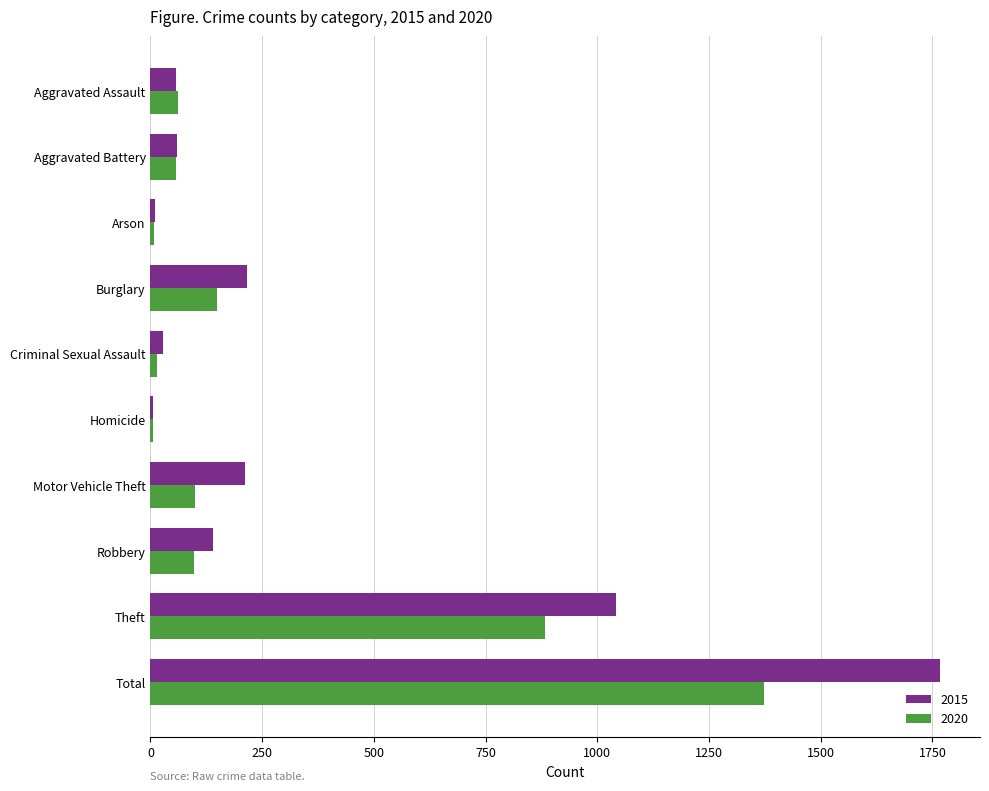

Which category has the highest value across all series?

Total